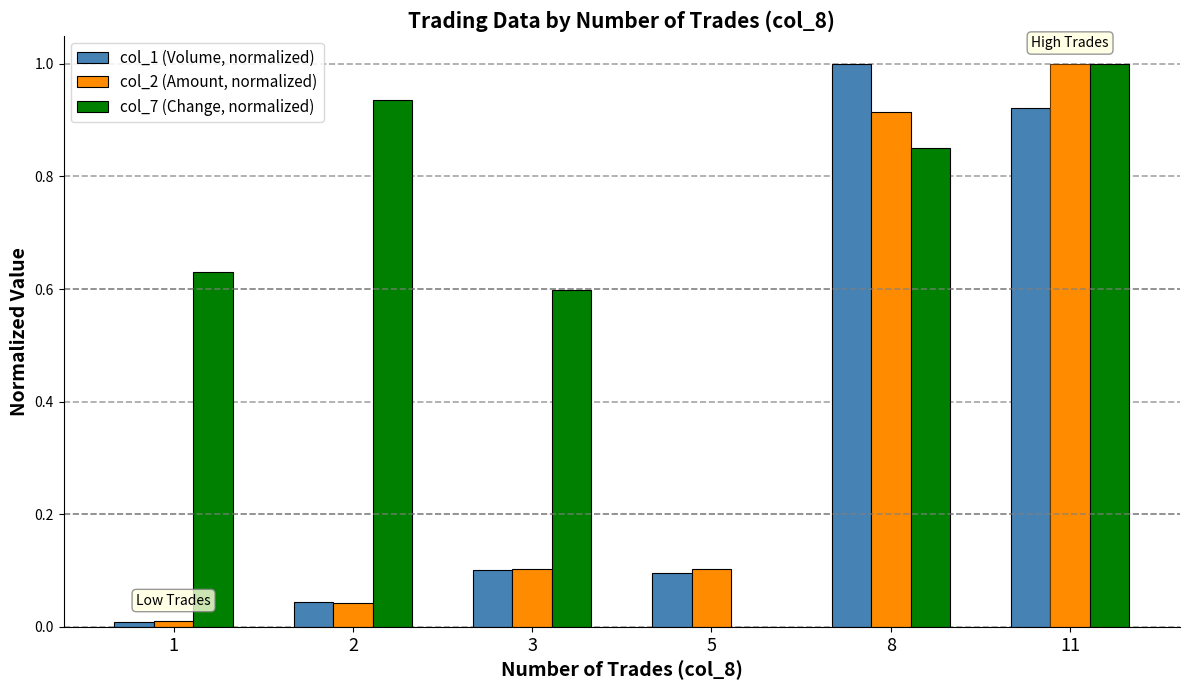

How many bars are there in total?

18